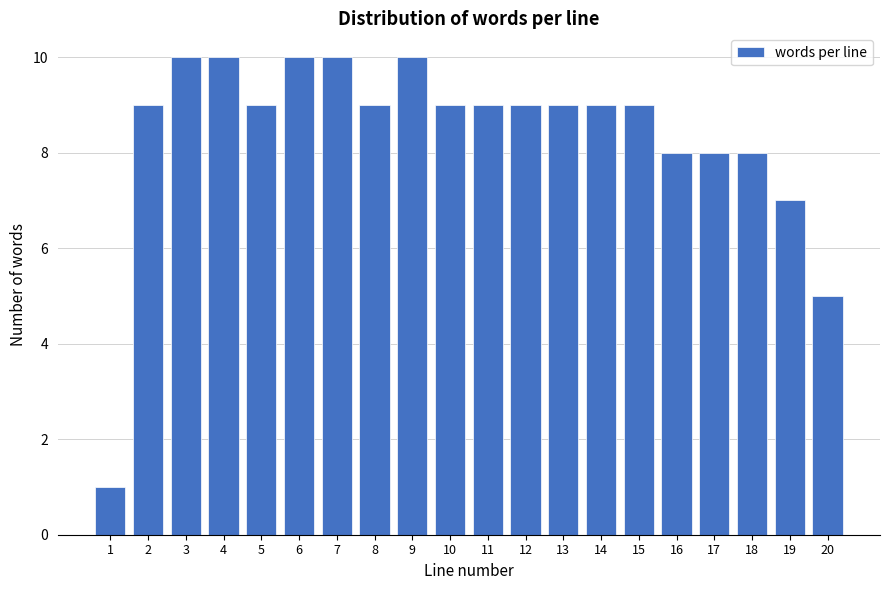

Reading left to right, what are all the values shown in this chart?

1=1	2=9	3=10	4=10	5=9	6=10	7=10	8=9	9=10	10=9	11=9	12=9	13=9	14=9	15=9	16=8	17=8	18=8	19=7	20=5